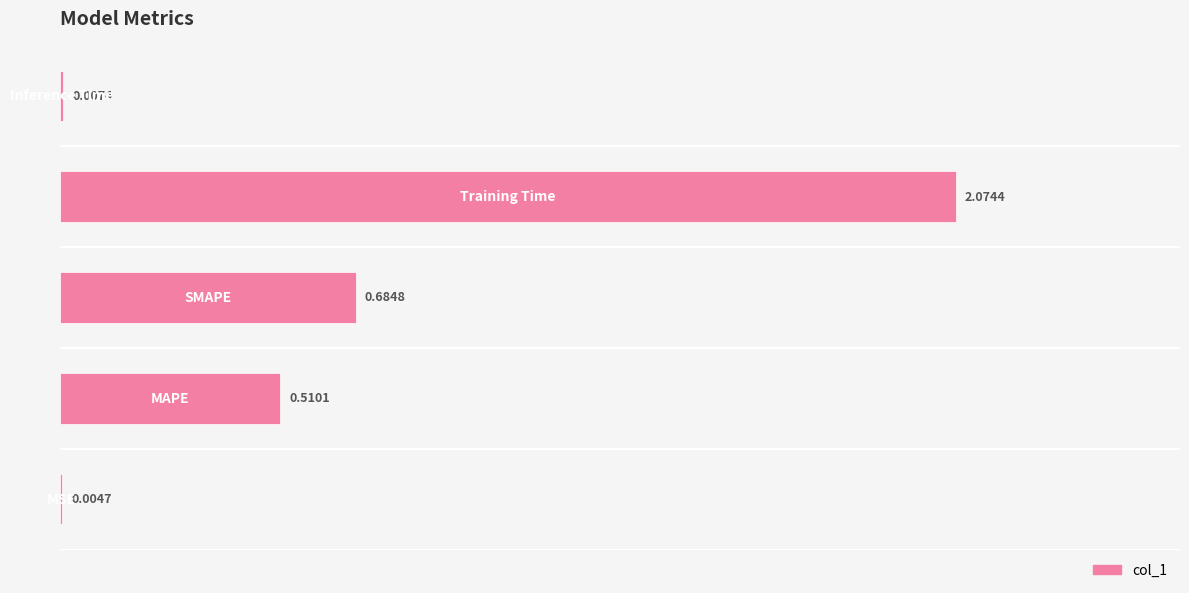

Count the number of data series in this chart.

1